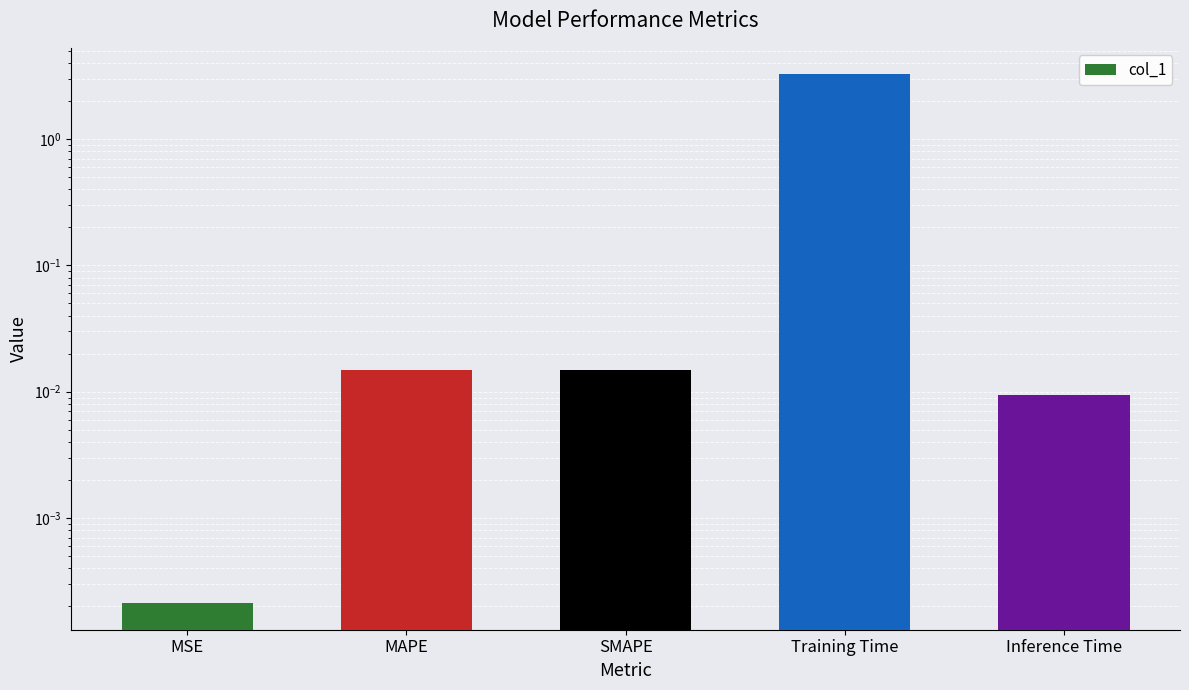

What is the label of the 4th bar from the left?

Training Time